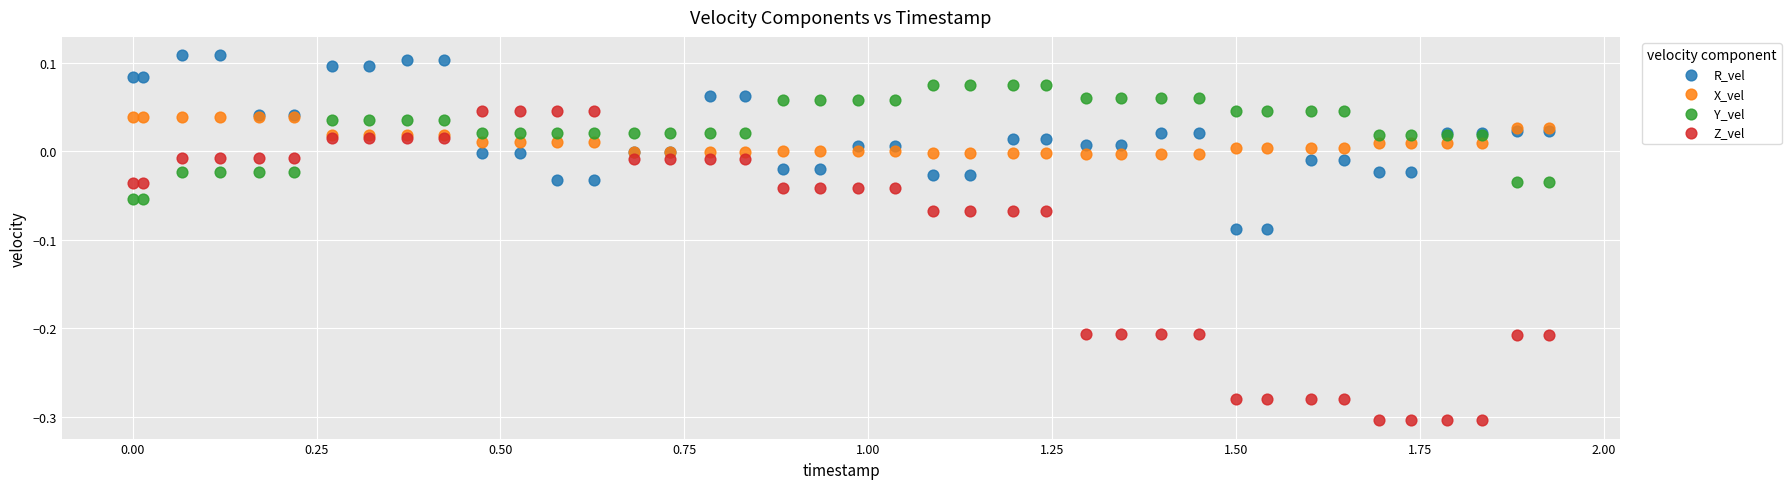

Which series has the largest Y range (max minus min)?

Z_vel